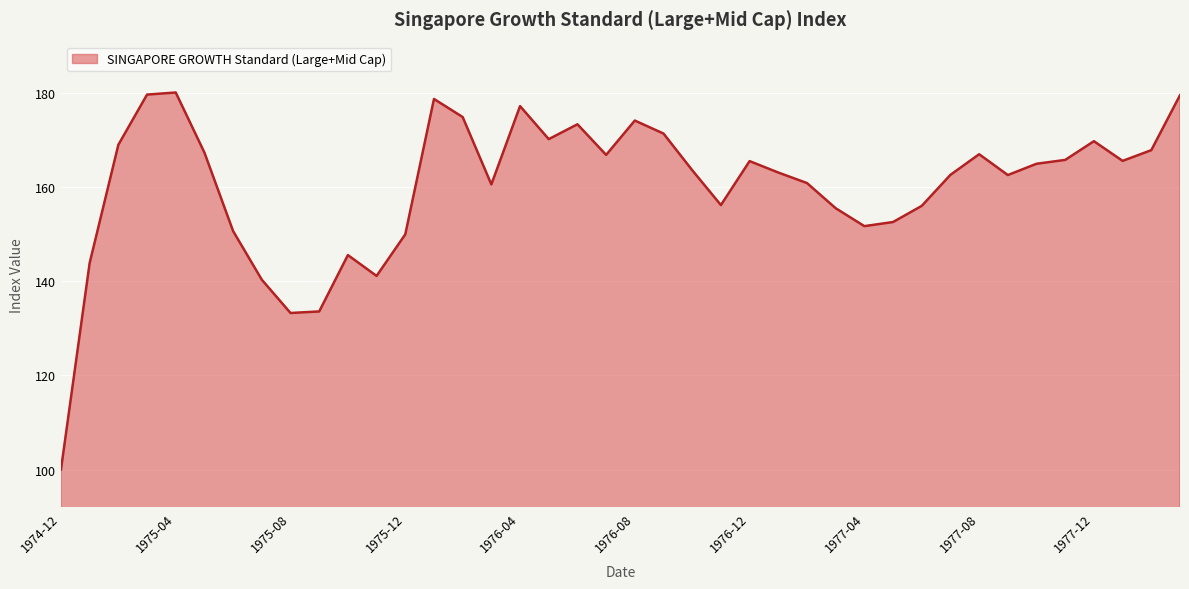

How many lines are shown in the chart?

1